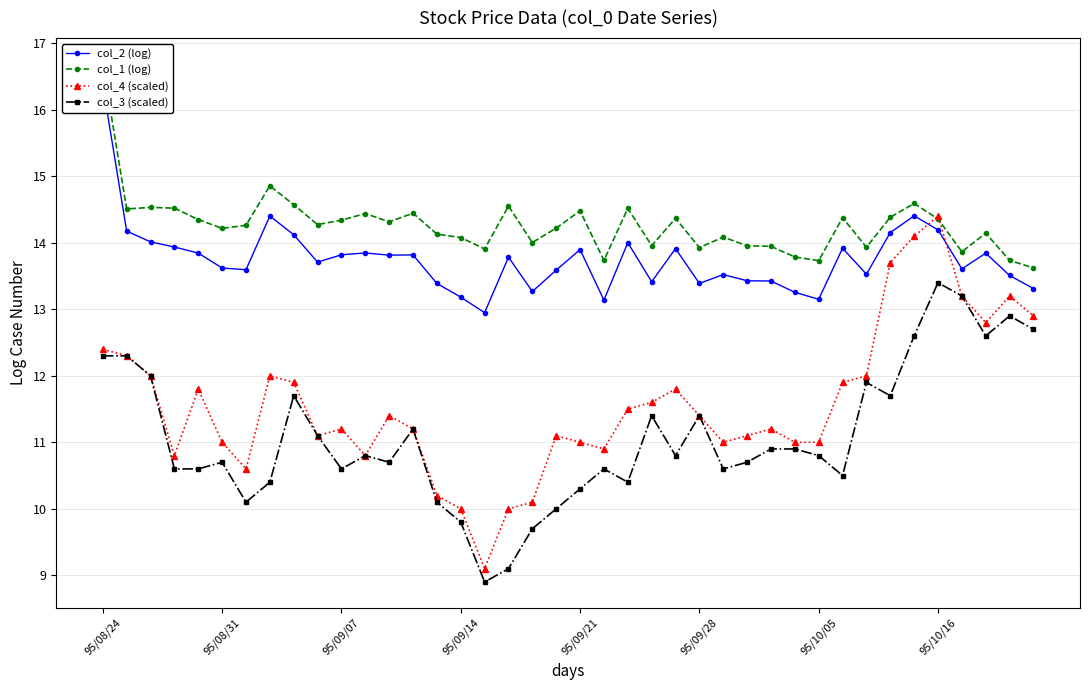

True or false: col_2 (log) and col_3 (scaled) intersect in this chart.

False